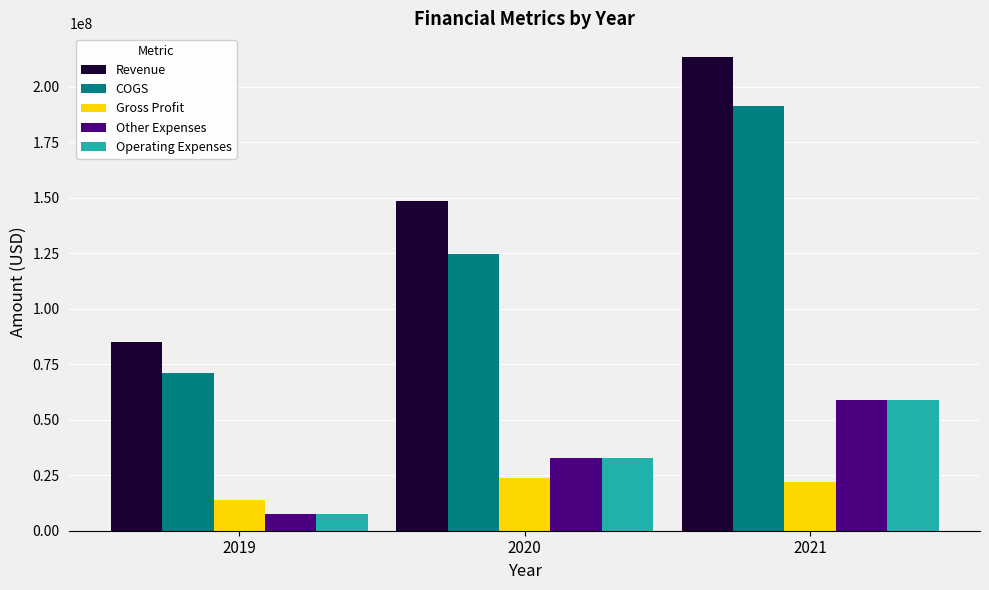

How many Gross Profit values are between 13710000 and 23656000?

3